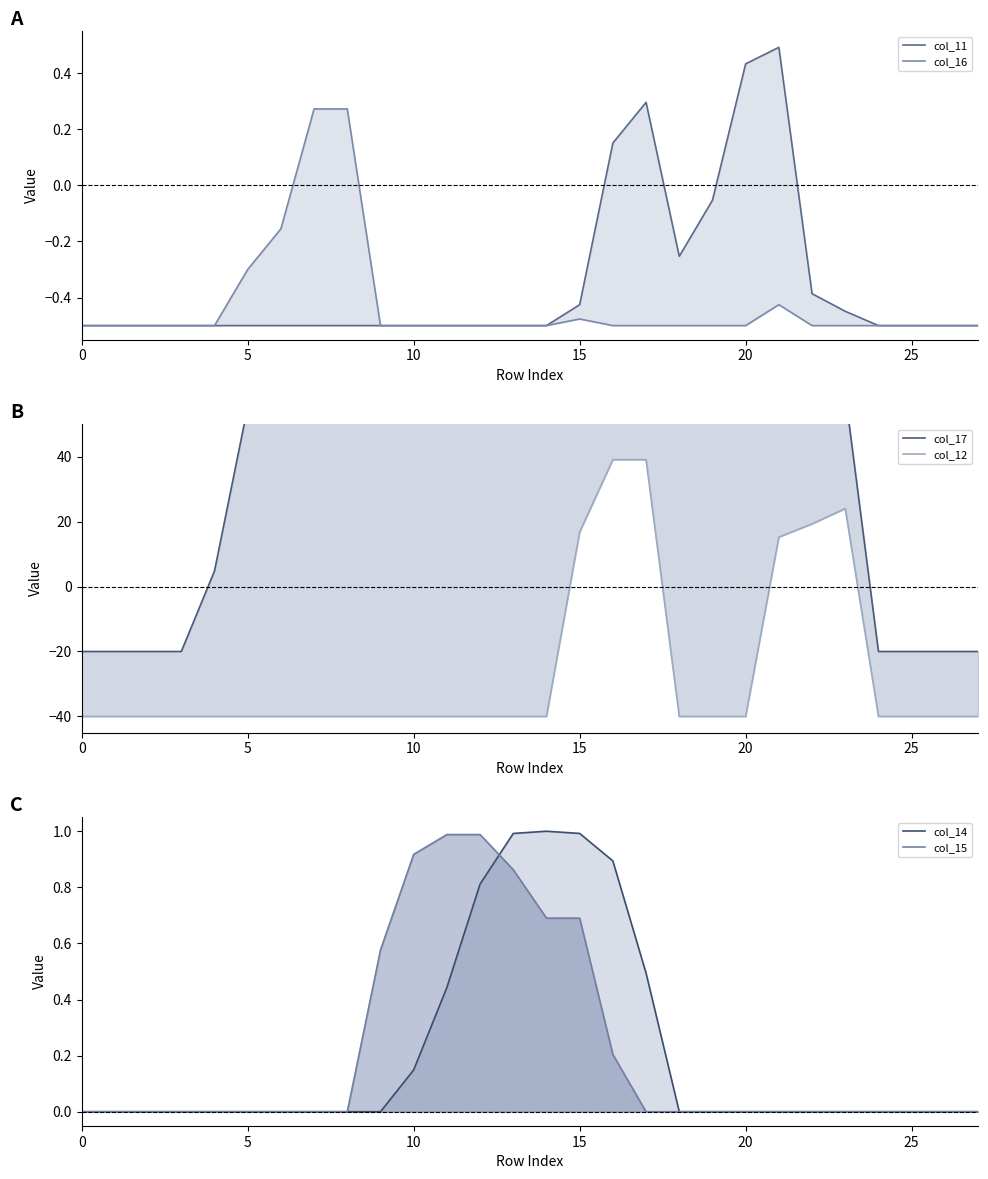

Does the chart display data point markers on the line(s)?

No